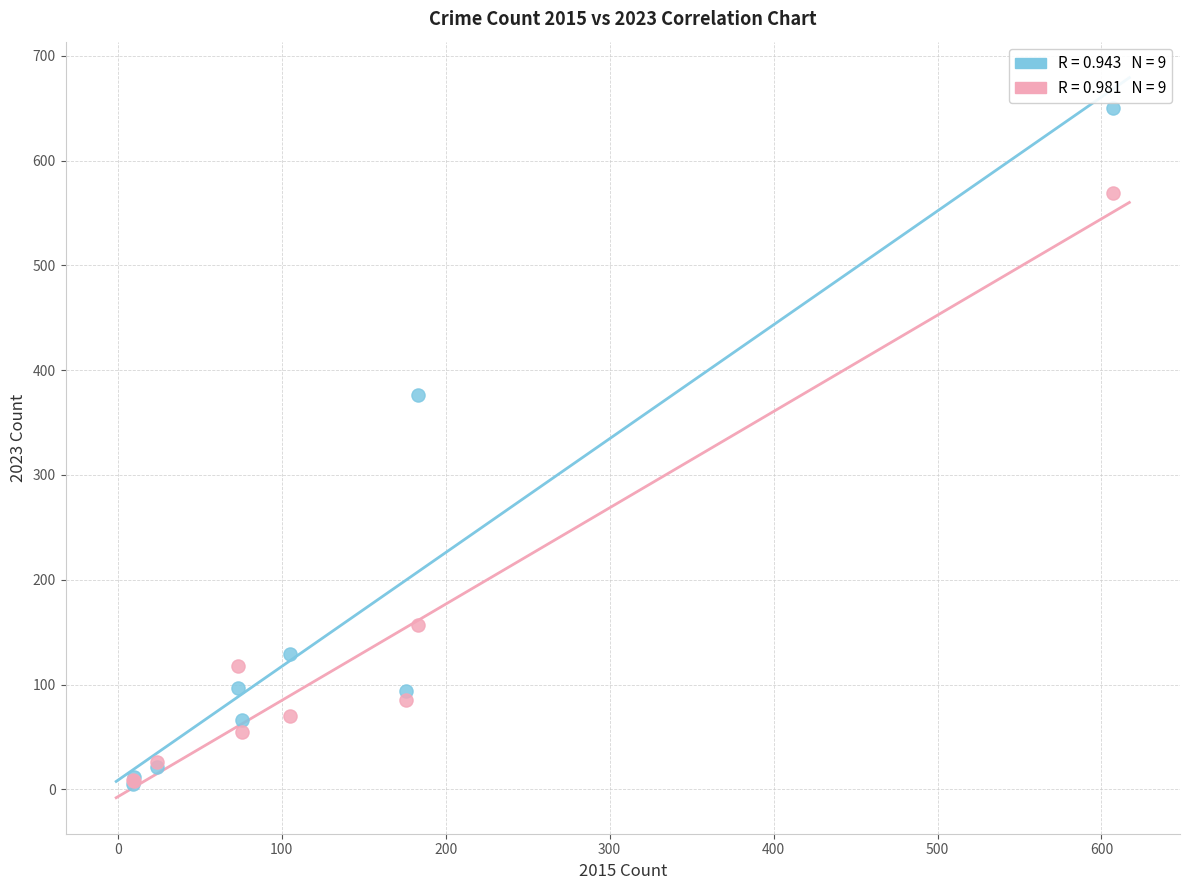

Across all series, what Y value is closest to 327?

376